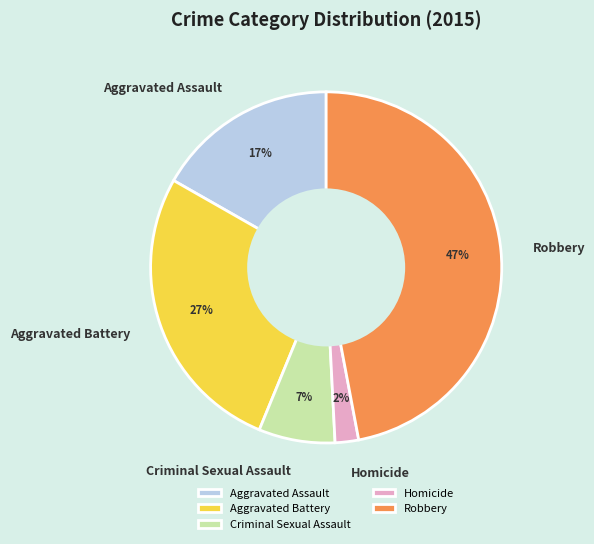

The Aggravated Battery slice represents 27% of the pie. True or false?

True